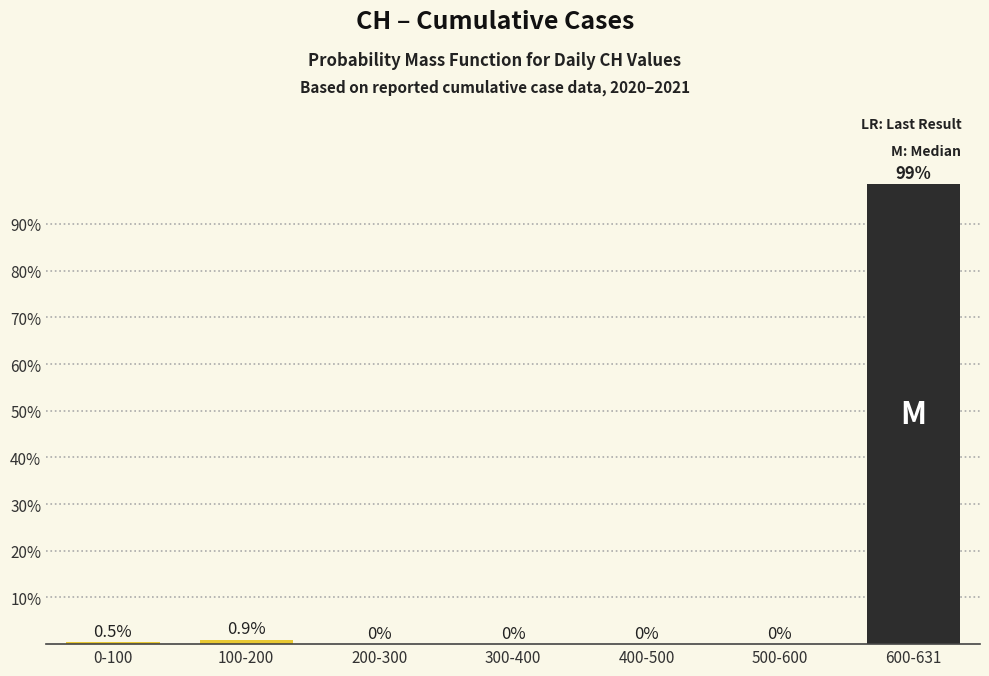

Reading right to left, transcribe all the data shown in this chart.

600-631=98.6	500-600=0.0	400-500=0.0	300-400=0.0	200-300=0.0	100-200=0.9	0-100=0.5